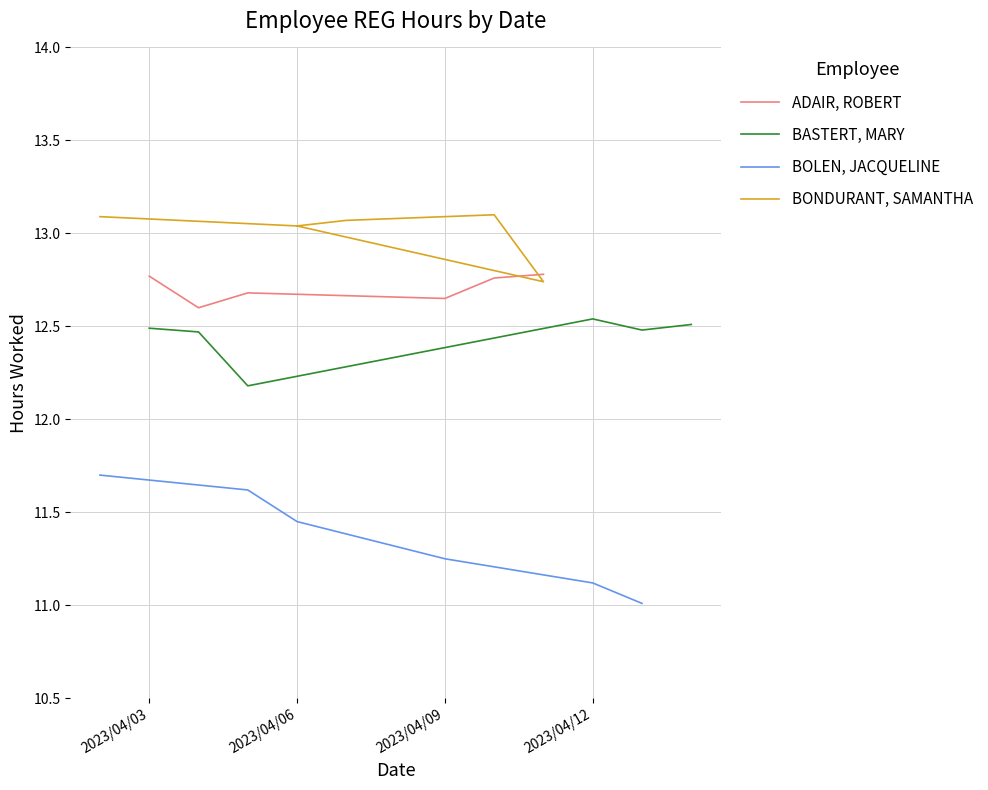

True or false: BASTERT, MARY has a value of 12.5 at 2023/04/12.

True